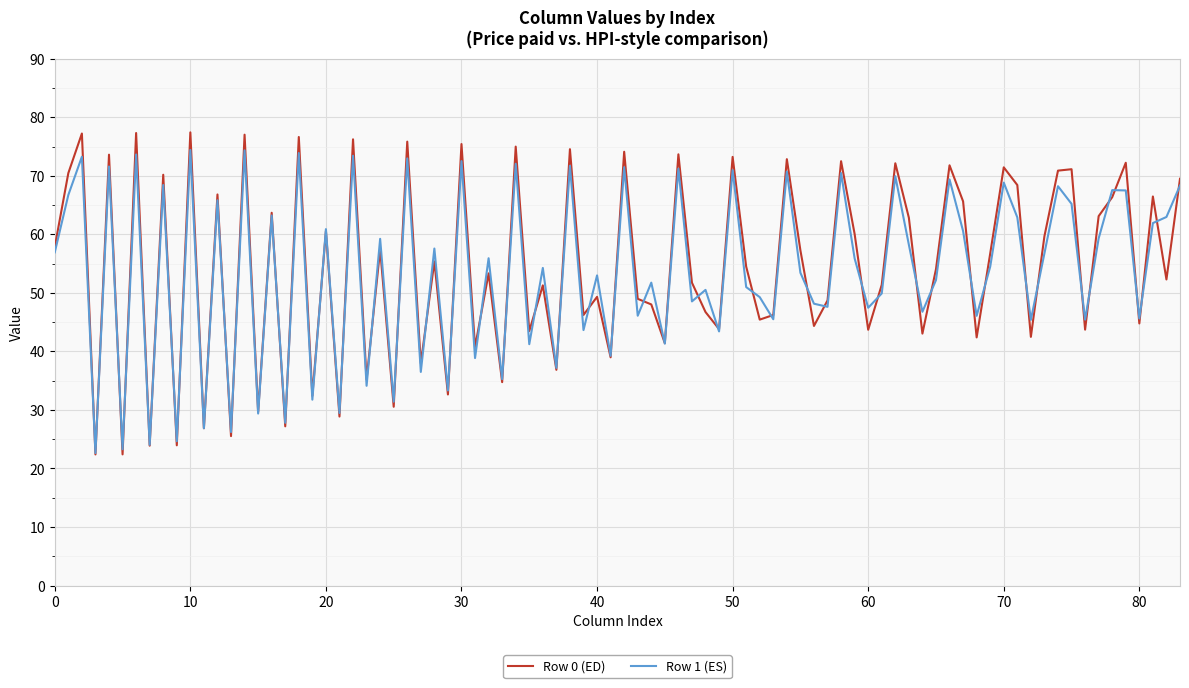

What is the maximum value shown in the chart?

77.4